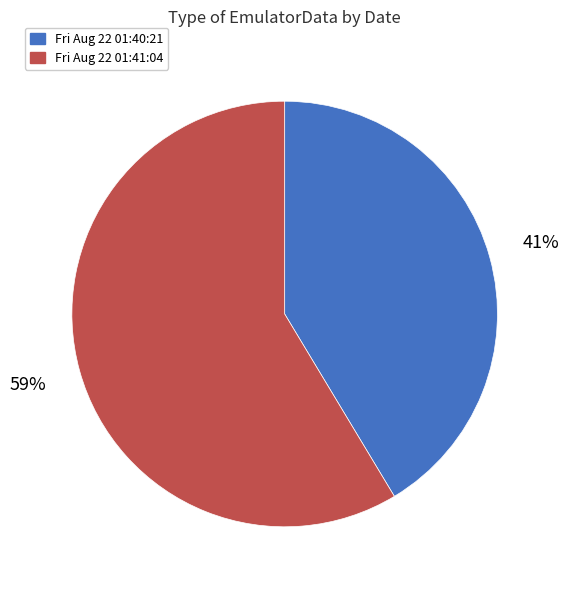

Is the sum of Fri Aug 22 01:41:04 and Fri Aug 22 01:40:21 greater than half?

Yes